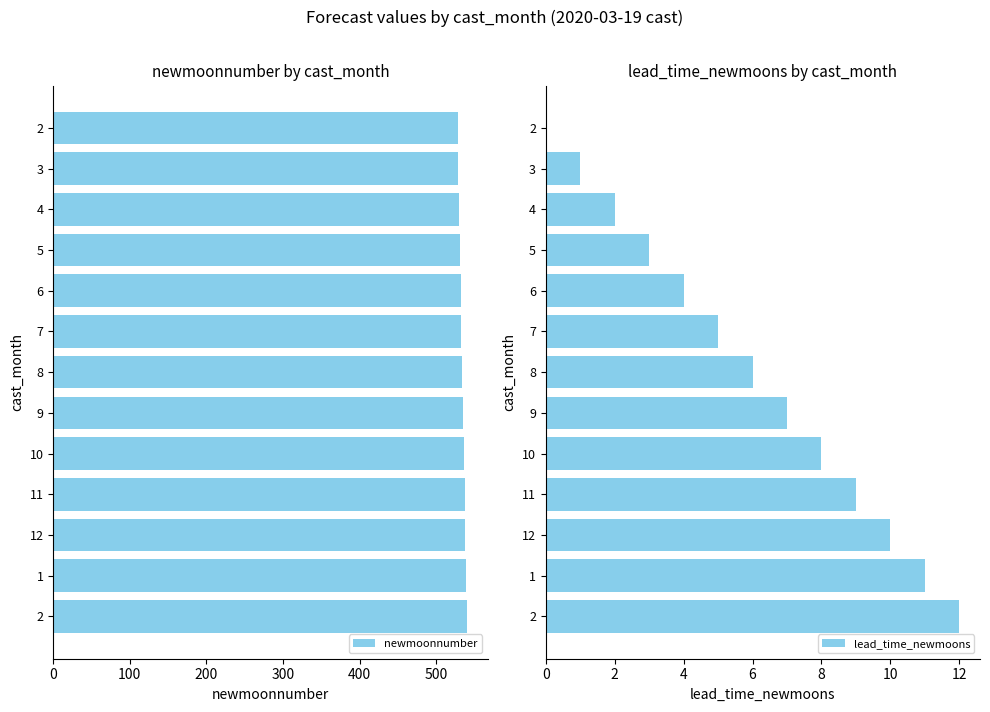

Is it true that lead_time_newmoons equals 2 at 7?

False